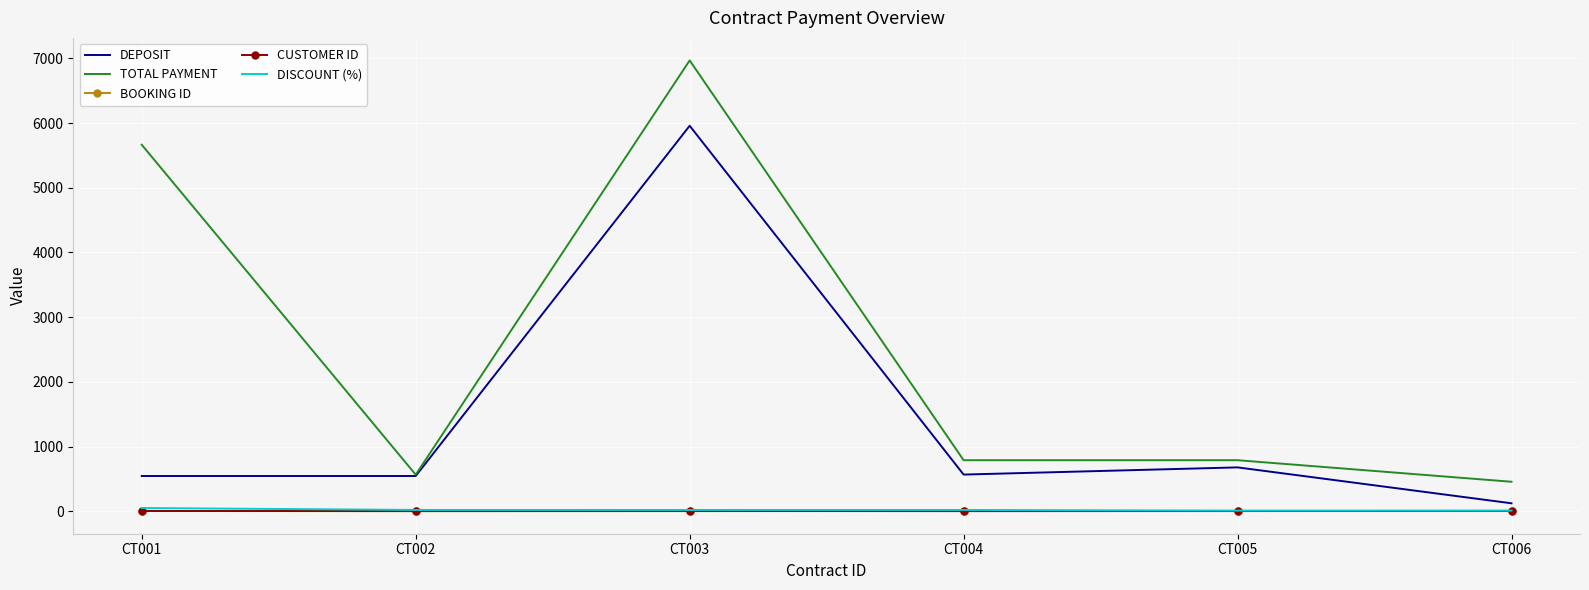

What is the greatest value displayed?

6969